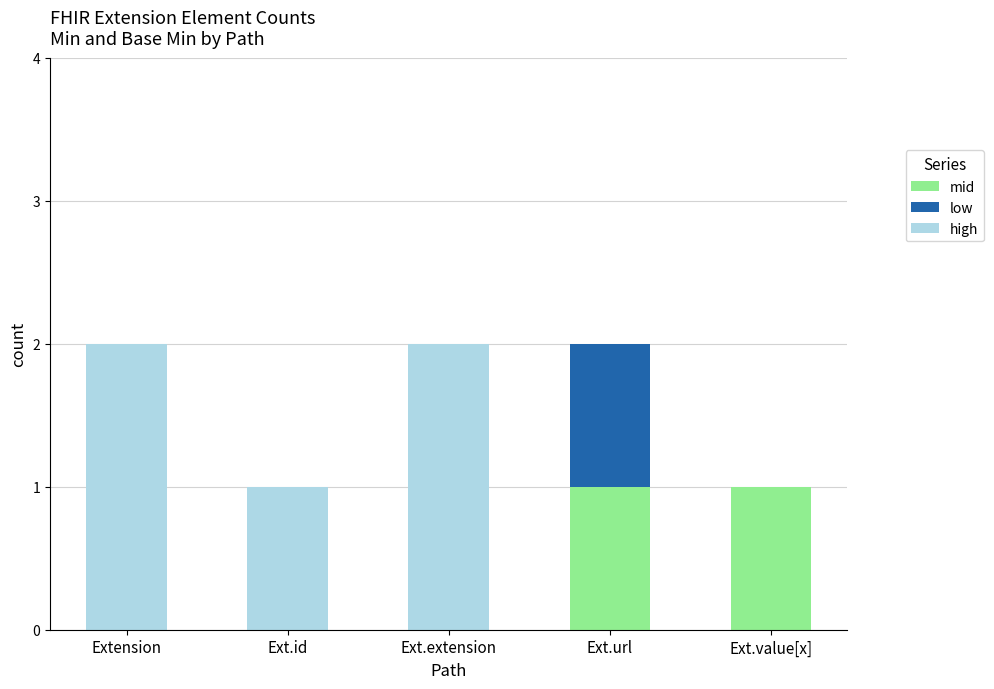

Reading right to left, transcribe the values for mid.

Ext.value[x]=1	Ext.url=1	Ext.extension=0	Ext.id=0	Extension=0